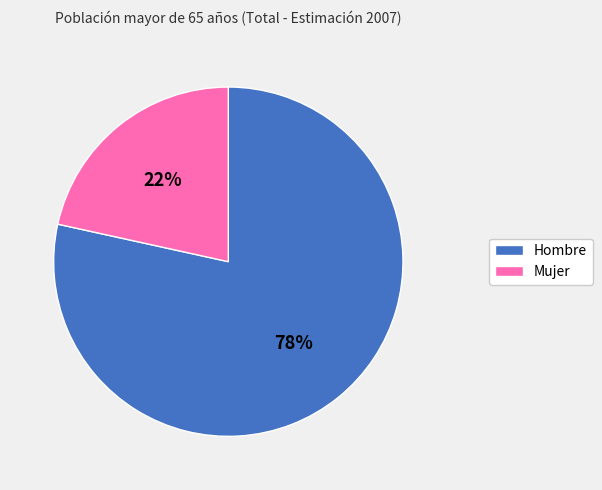

To the nearest percent, what is the average slice percentage?

50%